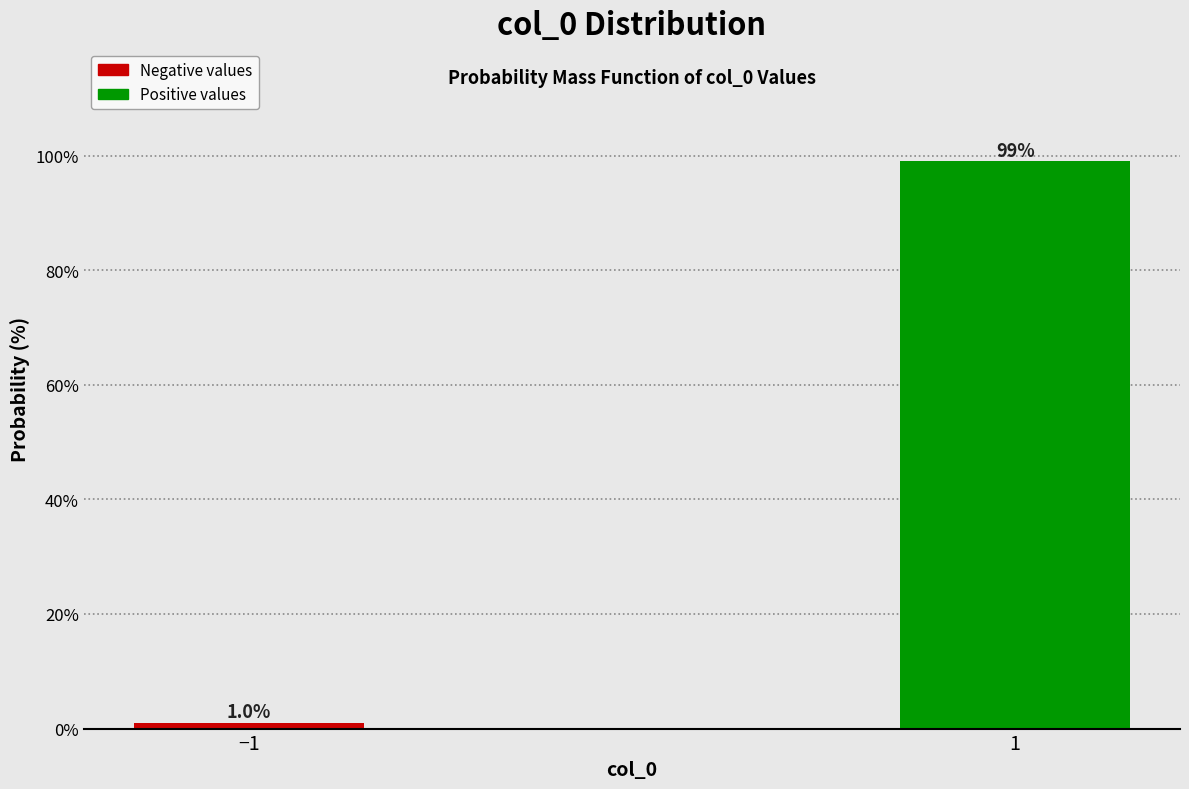

Reading left to right, what are all the values shown in this chart?

−1=1.0	1=99.0